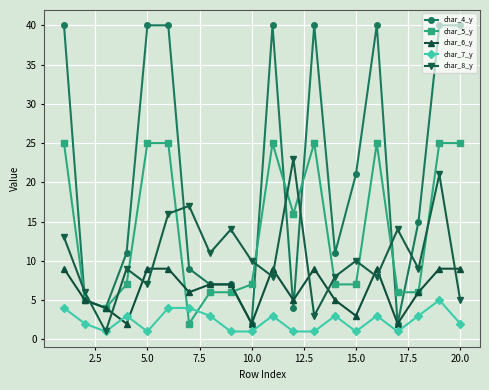

Which series has the widest spread of values?

char_4_y